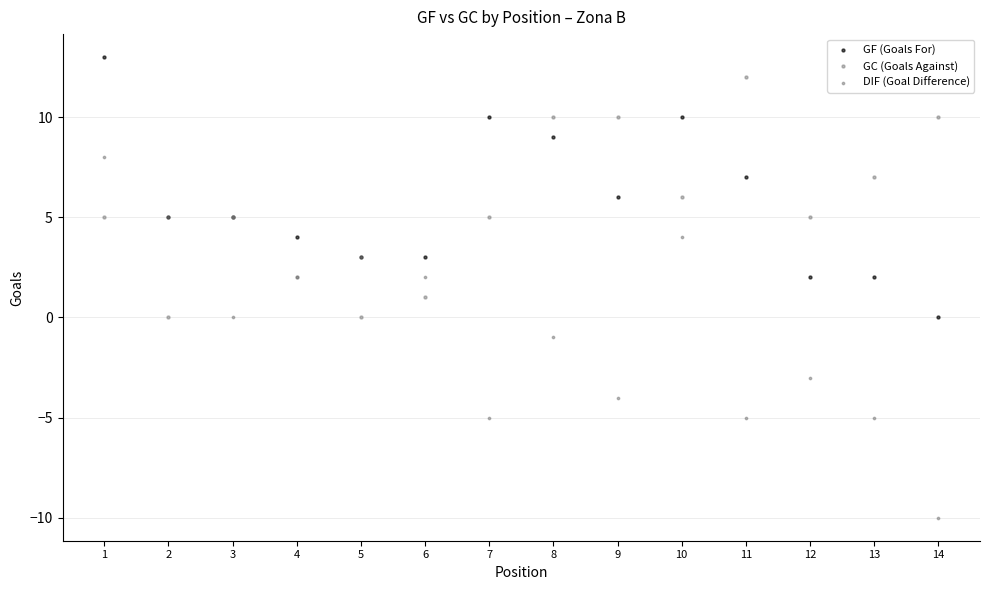

Which series has the largest Y range (max minus min)?

DIF (Goal Difference)